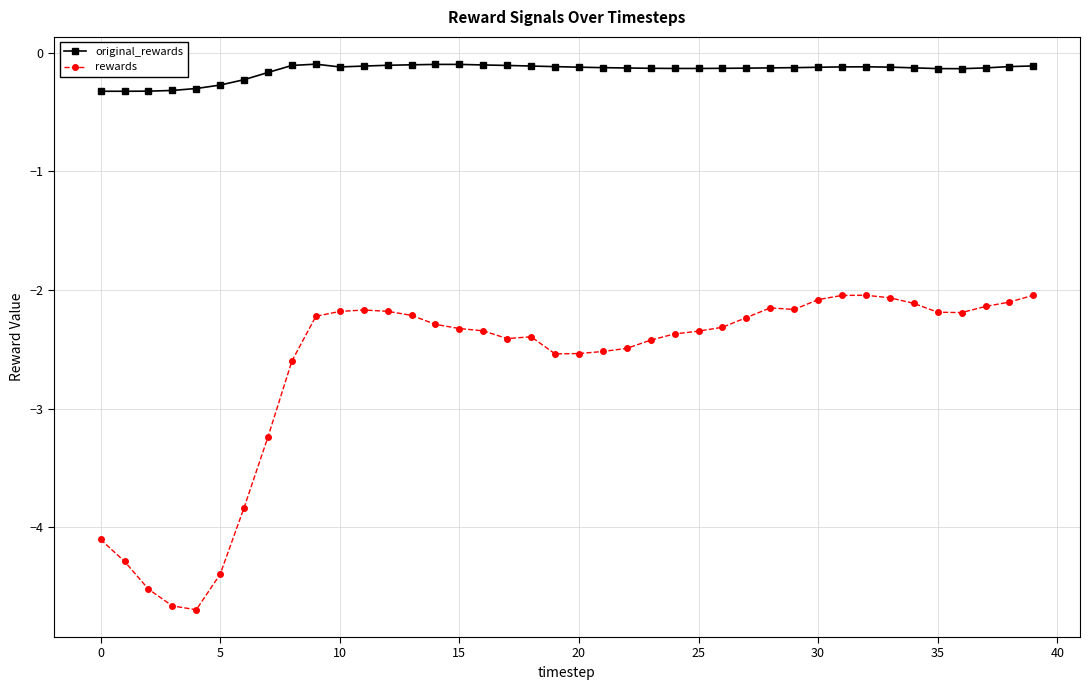

Which series has the widest spread of values?

rewards